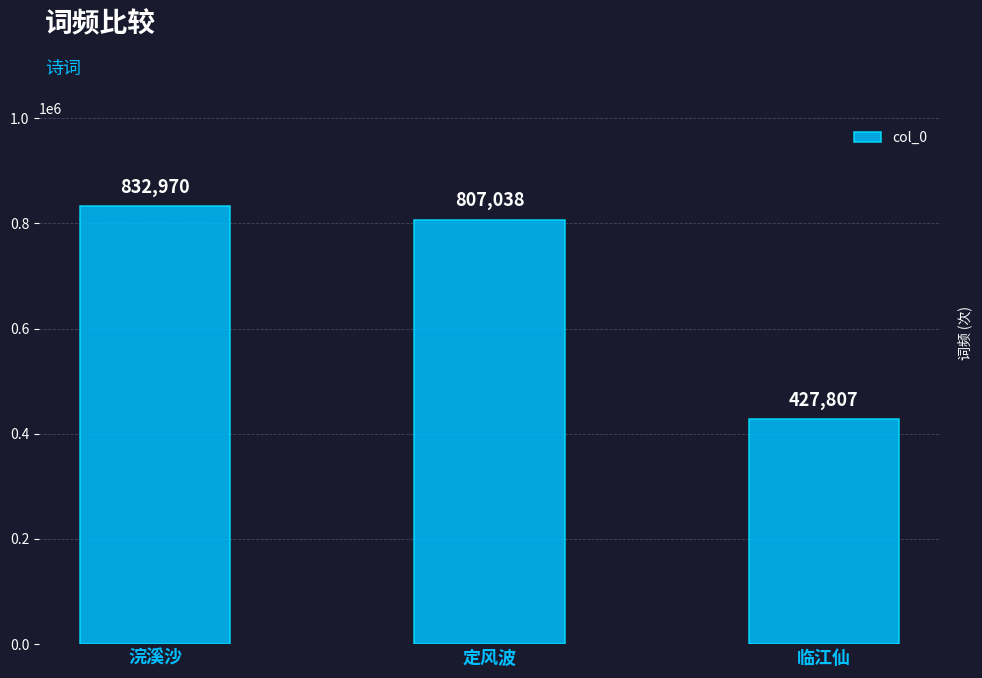

What is the maximum value shown in the chart?

832970